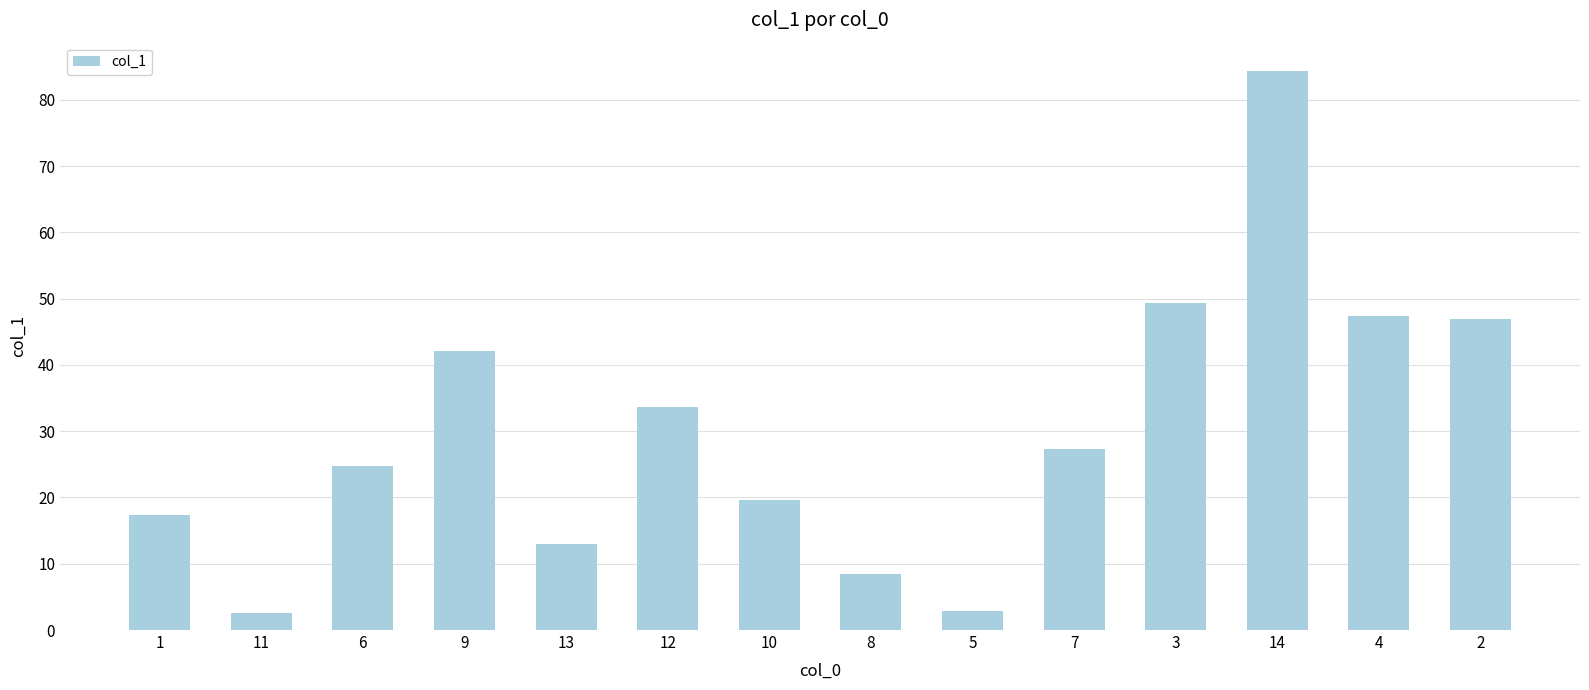

Approximately how many times larger is the value at 2 compared to 1?

2.7